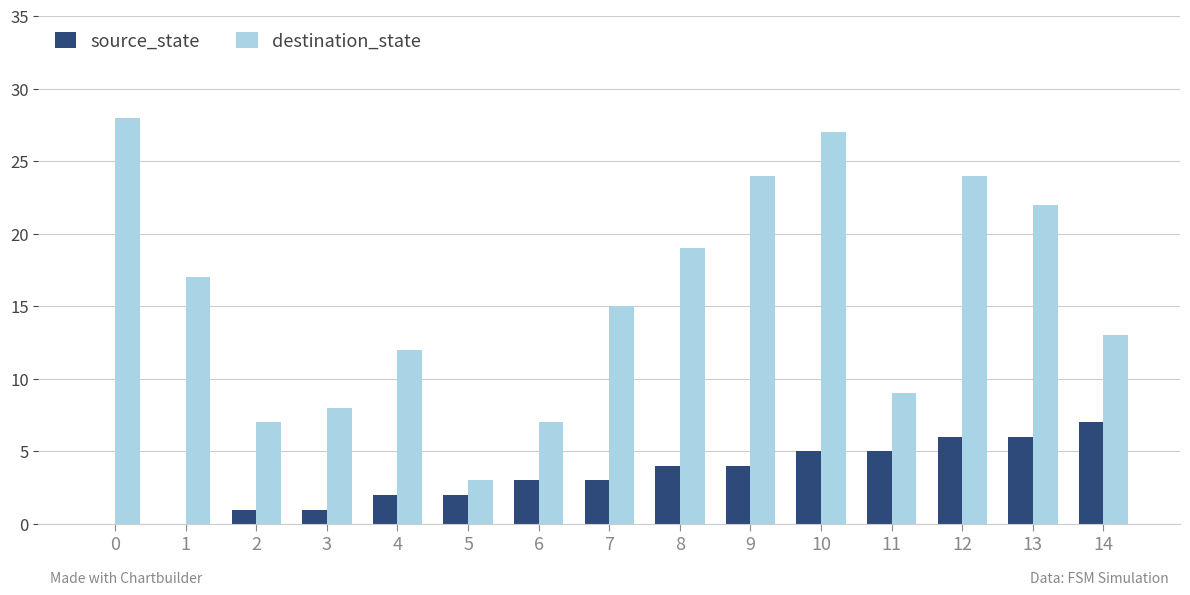

Is it true that source_state equals 4 at 8?

True